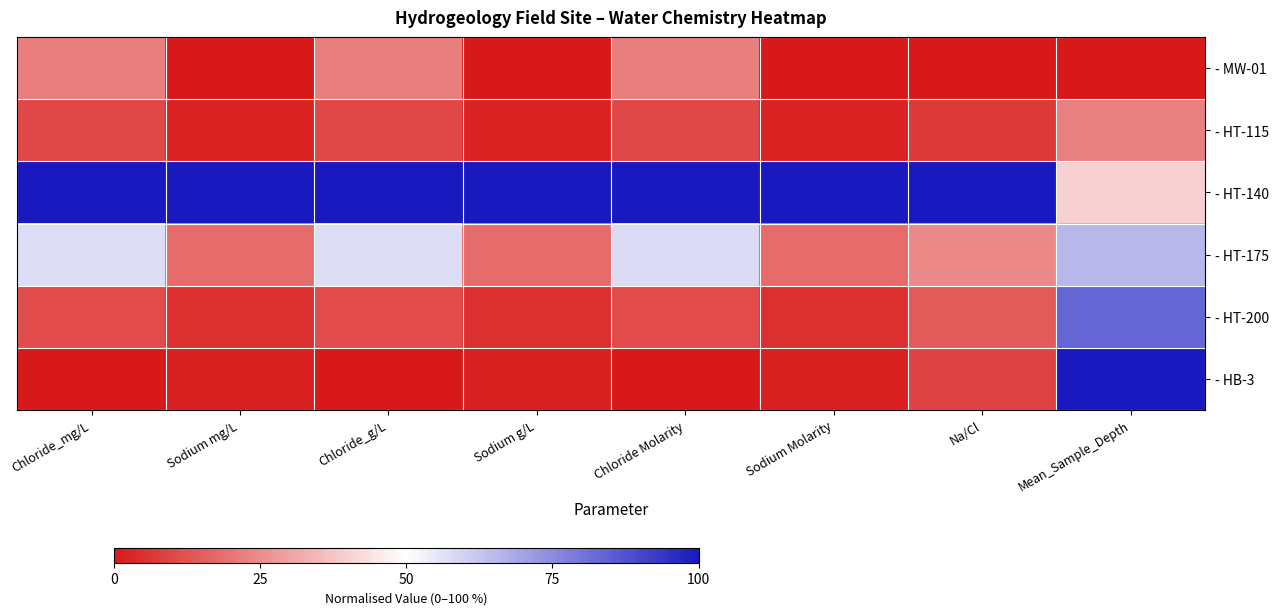

Reading left to right, extract all data points from this chart.

- MW-01: Chloride_mg/L=22.2	Sodium mg/L=0.0	Chloride_g/L=22.2	Sodium g/L=0.0	Chloride Molarity=22.0	Sodium Molarity=0.0	Na/Cl=0.0	Mean_Sample_Depth=0.0
- HT-115: Chloride_mg/L=10.2	Sodium mg/L=2.1	Chloride_g/L=10.2	Sodium g/L=2.1	Chloride Molarity=10.2	Sodium Molarity=2.1	Na/Cl=7.3	Mean_Sample_Depth=22.4
- HT-140: Chloride_mg/L=100.0	Sodium mg/L=100.0	Chloride_g/L=100.0	Sodium g/L=100.0	Chloride Molarity=100.0	Sodium Molarity=100.0	Na/Cl=100.0	Mean_Sample_Depth=40.2
- HT-175: Chloride_mg/L=57.4	Sodium mg/L=18.2	Chloride_g/L=57.4	Sodium g/L=18.2	Chloride Molarity=57.6	Sodium Molarity=18.2	Na/Cl=24.6	Mean_Sample_Depth=65.6
- HT-200: Chloride_mg/L=11.1	Sodium mg/L=4.7	Chloride_g/L=11.1	Sodium g/L=4.7	Chloride Molarity=11.2	Sodium Molarity=4.7	Na/Cl=14.3	Mean_Sample_Depth=83.3
- HB-3: Chloride_mg/L=0.0	Sodium mg/L=1.7	Chloride_g/L=0.0	Sodium g/L=1.7	Chloride Molarity=0.0	Sodium Molarity=1.7	Na/Cl=9.2	Mean_Sample_Depth=100.0